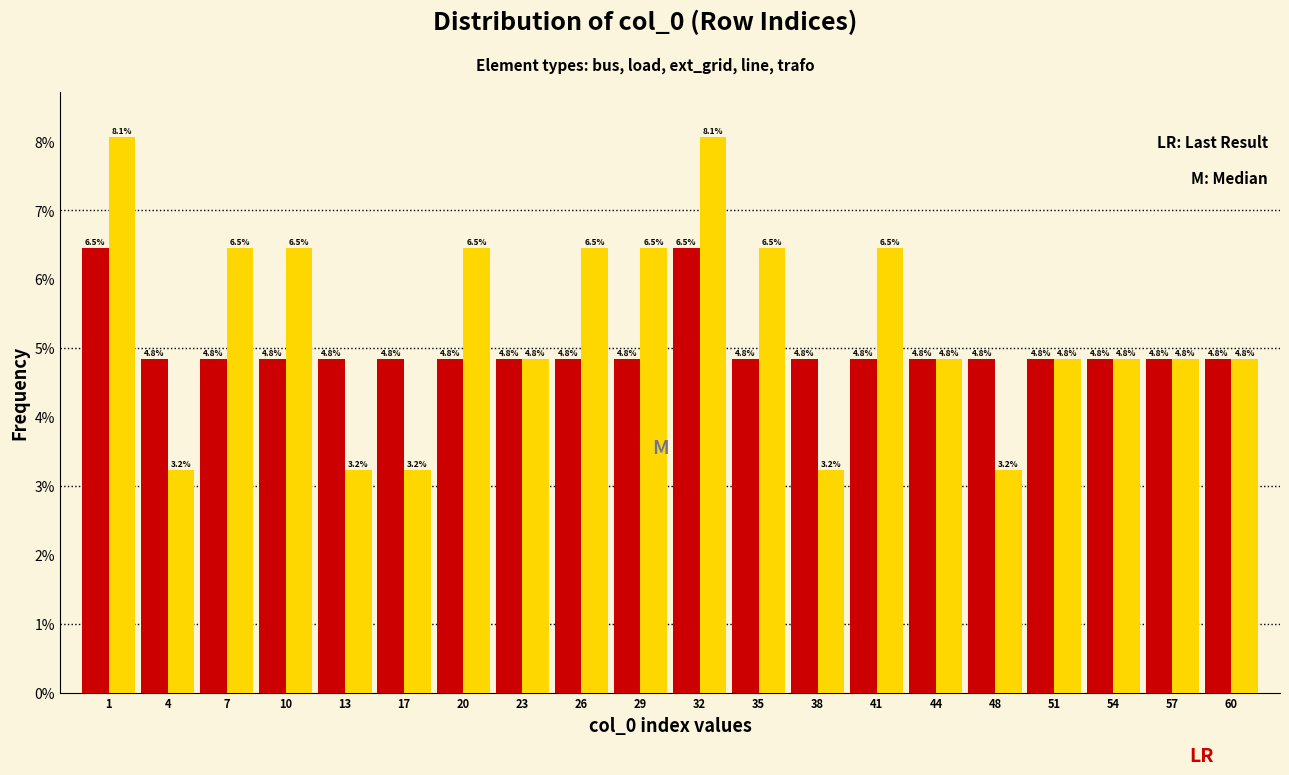

What is the smallest value displayed?

3.2